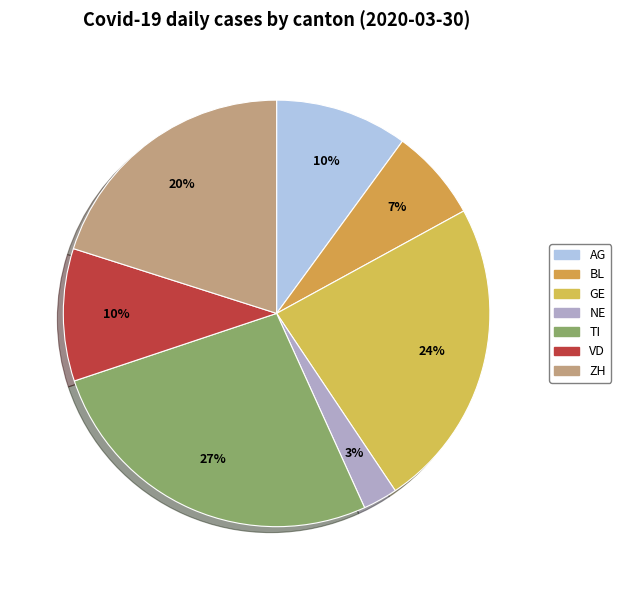

Count the number of slices in the pie.

7